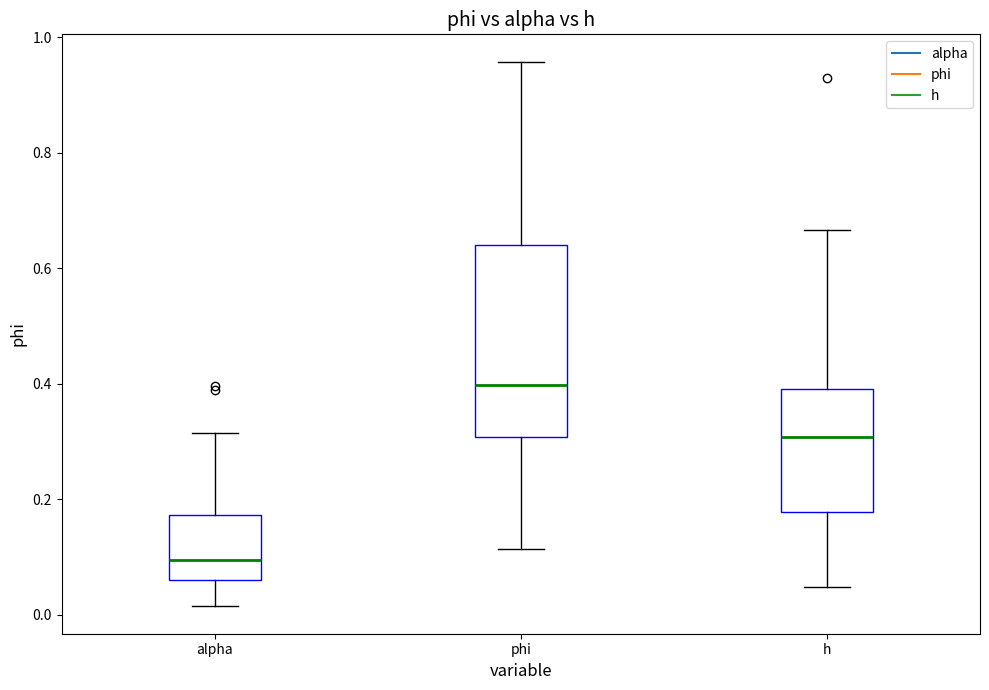

Where does the upper whisker of the box for phi end on the y-axis? The values are not printed on the chart, so give them approximately, as read against the axis.

0.96